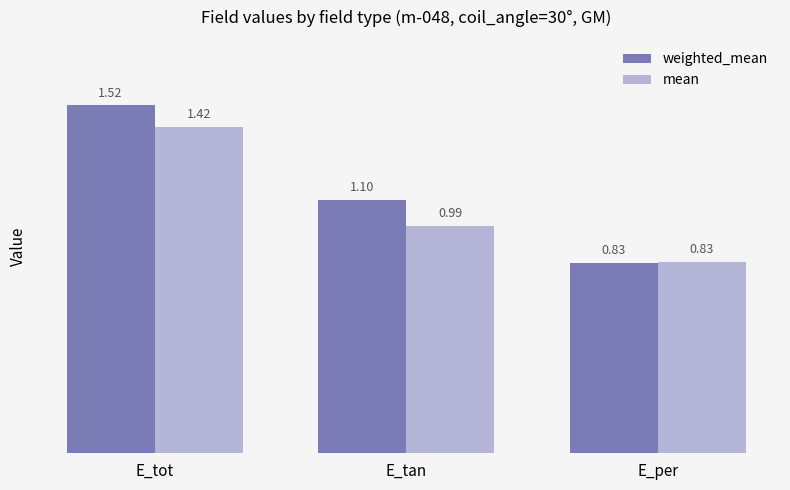

Where is mean nearest to the value 1?

E_tan